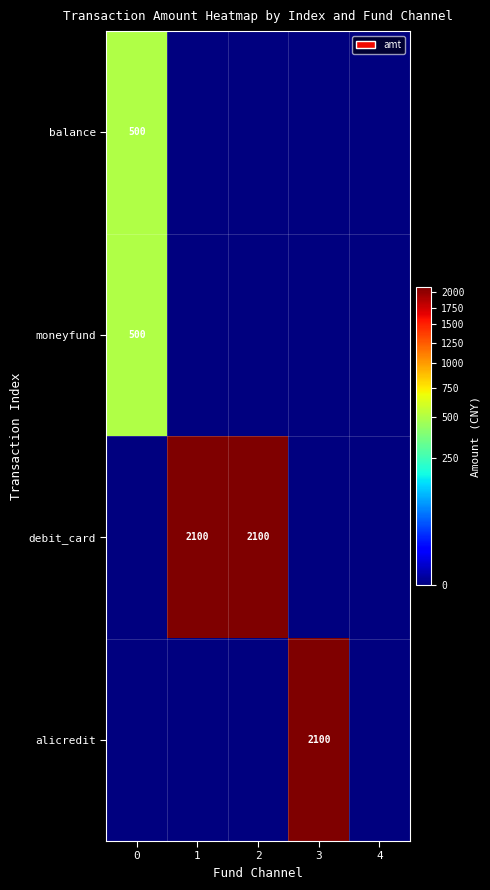

At 0, list the series in order from largest to smallest.

balance, moneyfund, debit_card, alicredit